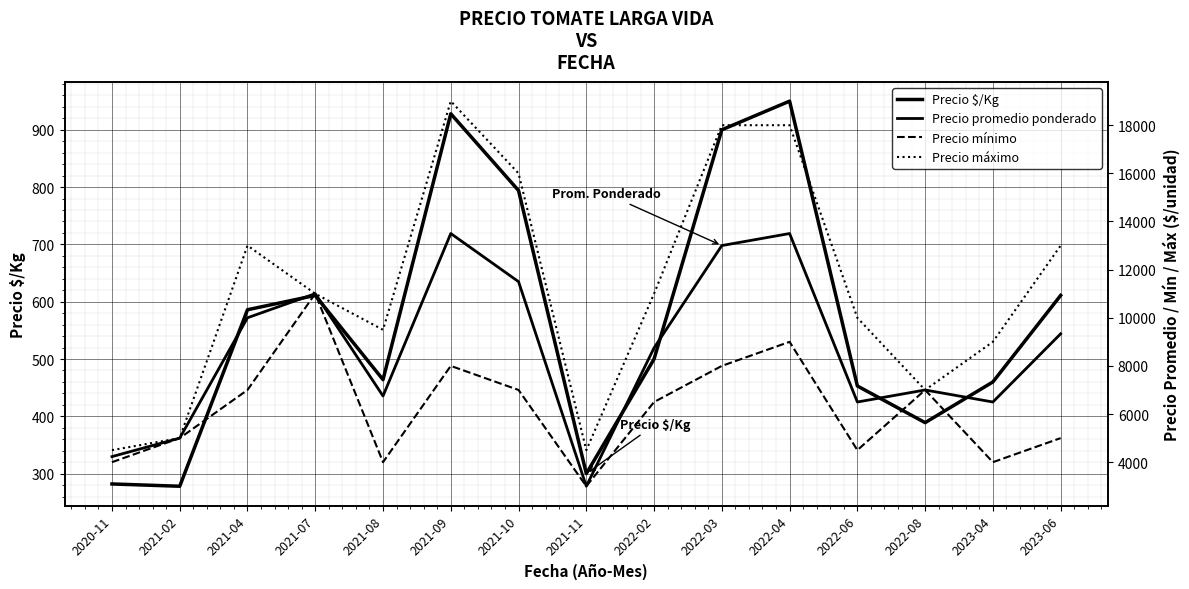

What is the label of the 12th point from the right?

2021-07